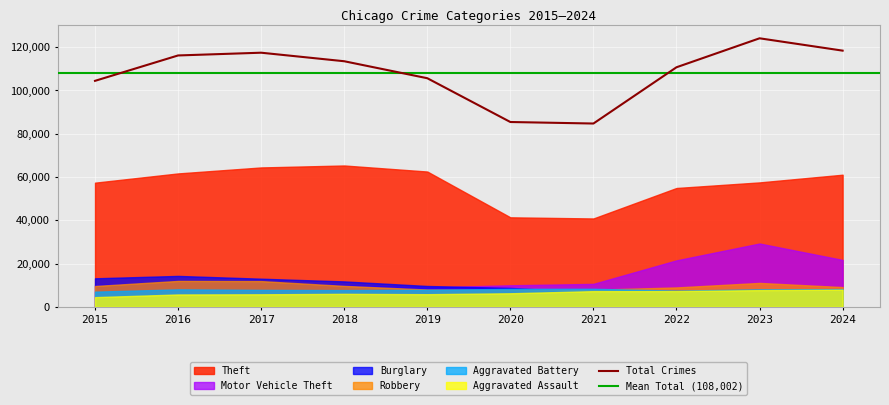

Which series has the largest total across all categories?

Theft